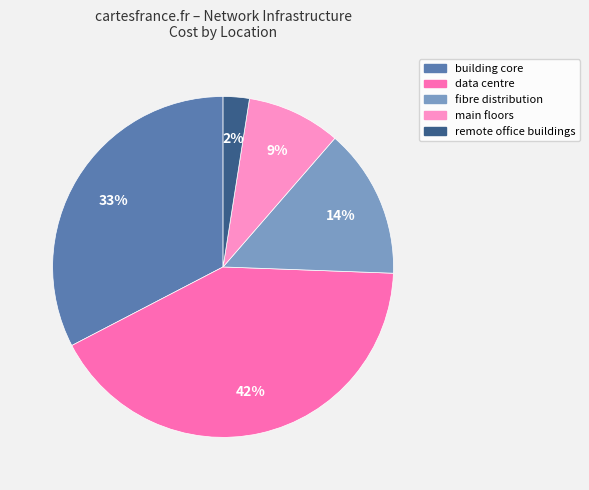

Combined, do fibre distribution and building core account for over 50%?

No